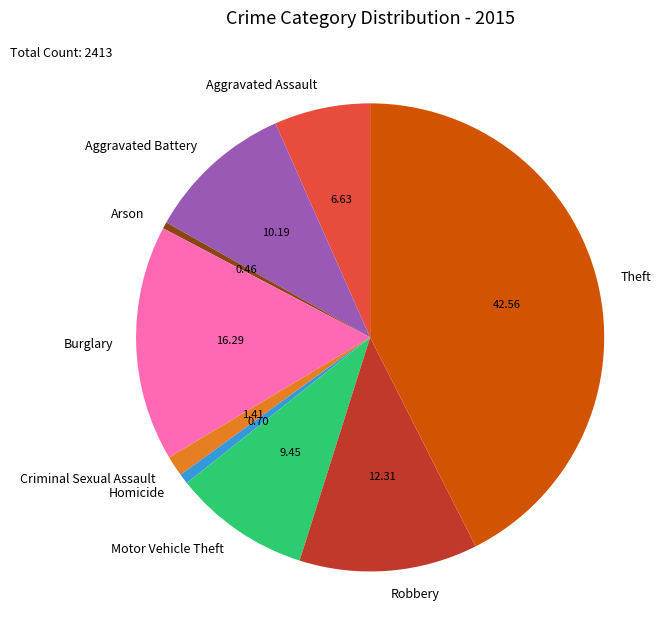

Approximately how many times larger is the value at Aggravated Assault compared to Burglary?

0.4